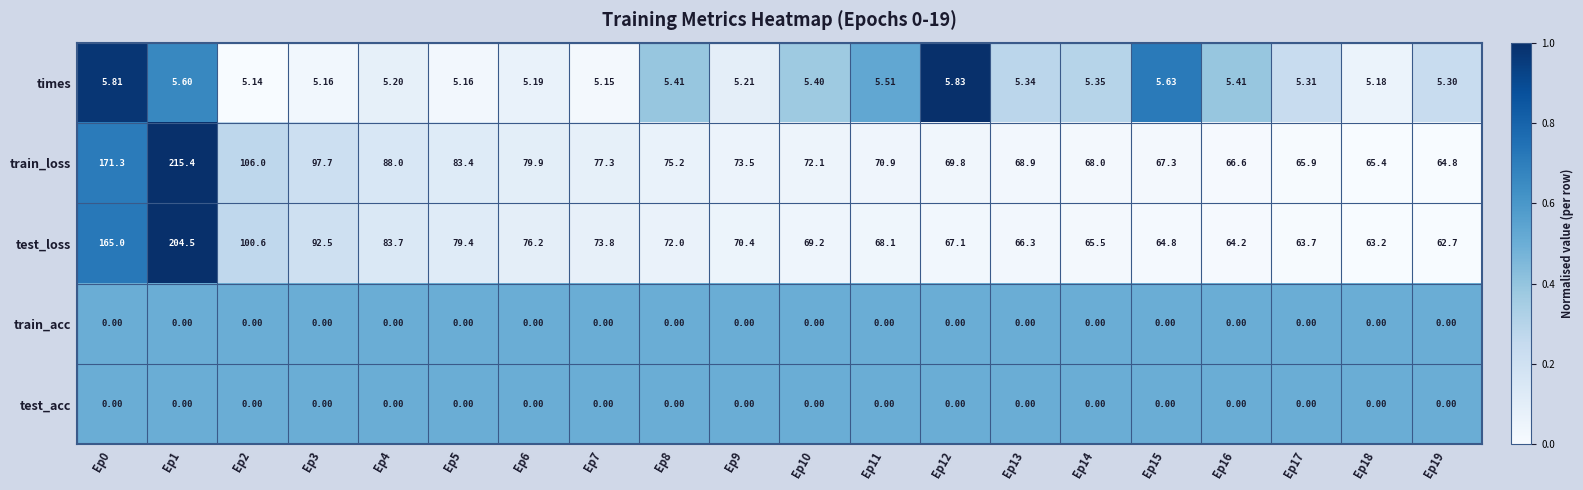

Is the value of train_loss at Ep19 greater than the value of test_acc at Ep16?

Yes